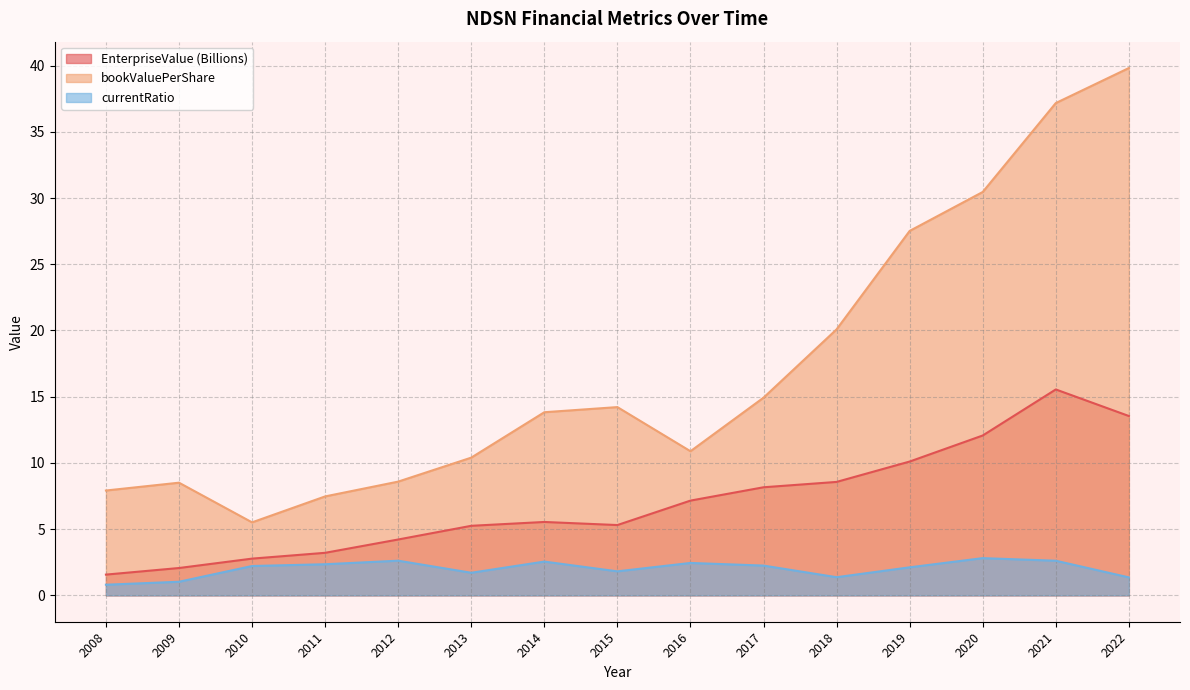

What value does the bookValuePerShare series have at 2019?

27.5